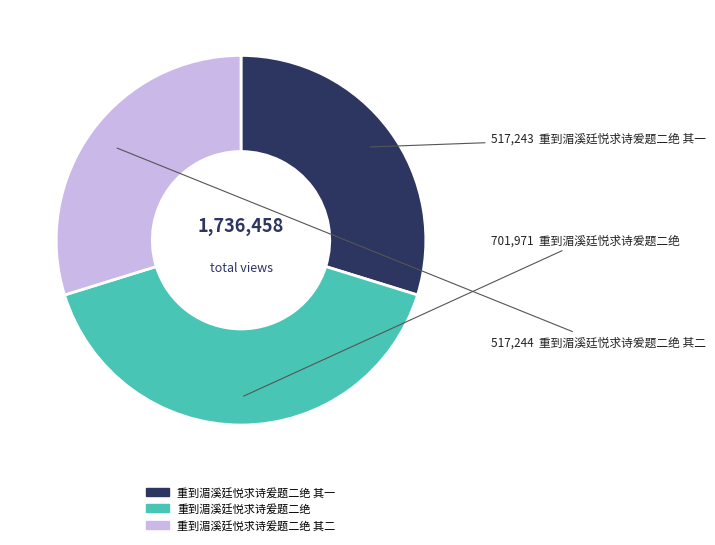

Which category has the biggest portion of the pie?

重到湄溪廷悦求诗爰题二绝